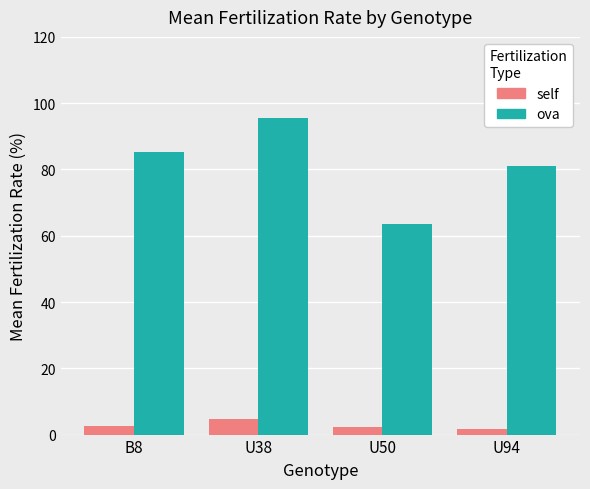

Which series has the largest range (max minus min)?

ova